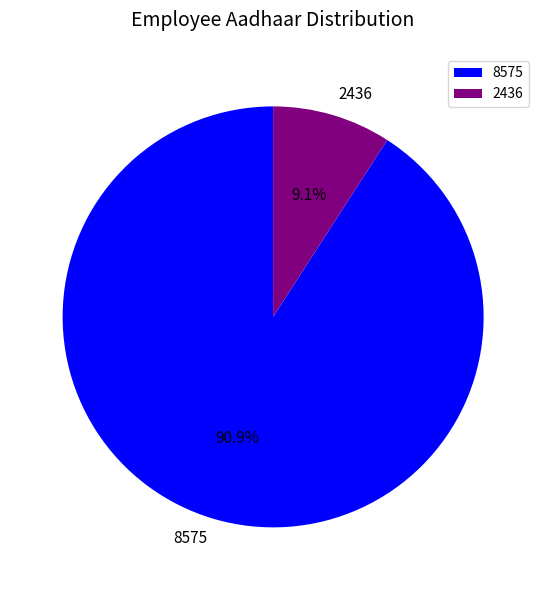

Is there any slice that represents more than half of the pie?

Yes